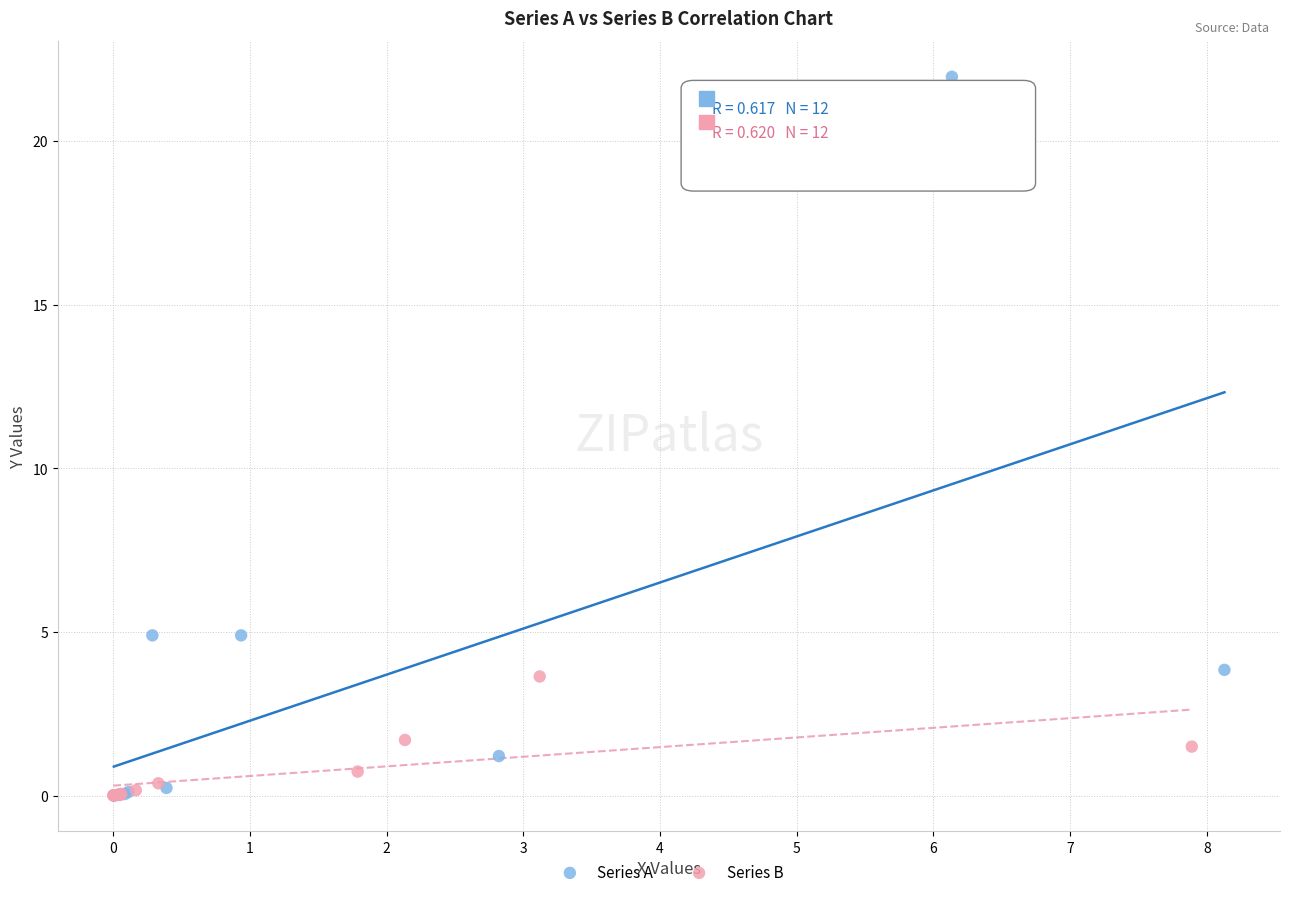

Which series has the largest Y range (max minus min)?

Series A